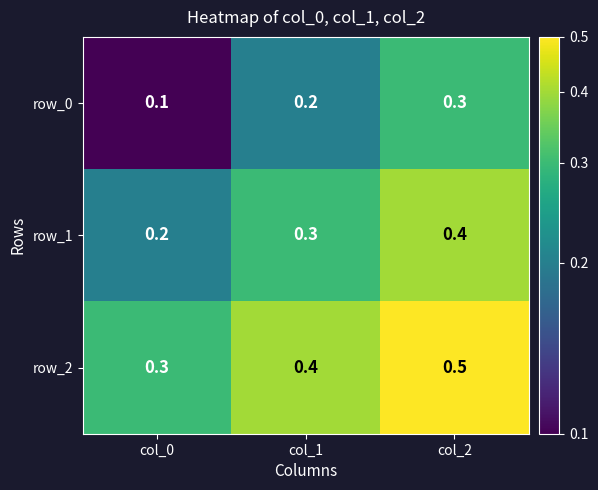

Reading right to left, extract all data points from this chart.

row_0: 0.3	0.2	0.1
row_1: 0.4	0.3	0.2
row_2: 0.5	0.4	0.3